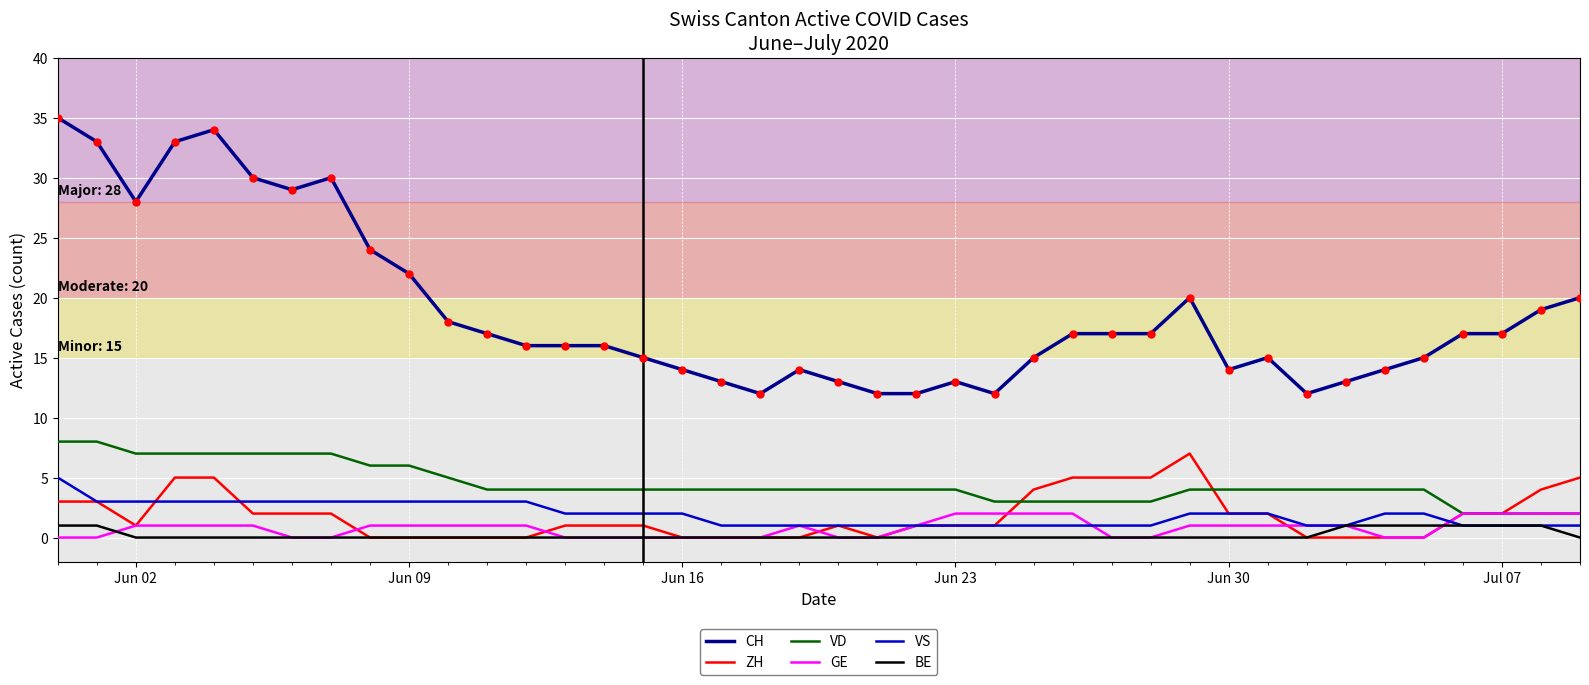

Reading left to right, extract all data points from this chart.

CH: 35	33	28	33	34	30	29	30	24	22	18	17	16	16	16	15	14	13	12	14	13	12	12	13	12	15	17	17	17	20	14	15	12	13	14	15	17	17	19	20
ZH: 3	3	1	5	5	2	2	2	0	0	0	0	0	1	1	1	0	0	0	0	1	0	1	1	1	4	5	5	5	7	2	2	0	0	0	0	2	2	4	5
VD: 8	8	7	7	7	7	7	7	6	6	5	4	4	4	4	4	4	4	4	4	4	4	4	4	3	3	3	3	3	4	4	4	4	4	4	4	2	2	2	2
GE: 0	0	1	1	1	1	0	0	1	1	1	1	1	0	0	0	0	0	0	1	0	0	1	2	2	2	2	0	0	1	1	1	1	1	0	0	2	2	2	2
VS: 5	3	3	3	3	3	3	3	3	3	3	3	3	2	2	2	2	1	1	1	1	1	1	1	1	1	1	1	1	2	2	2	1	1	2	2	1	1	1	1
BE: 1	1	0	0	0	0	0	0	0	0	0	0	0	0	0	0	0	0	0	0	0	0	0	0	0	0	0	0	0	0	0	0	0	1	1	1	1	1	1	0